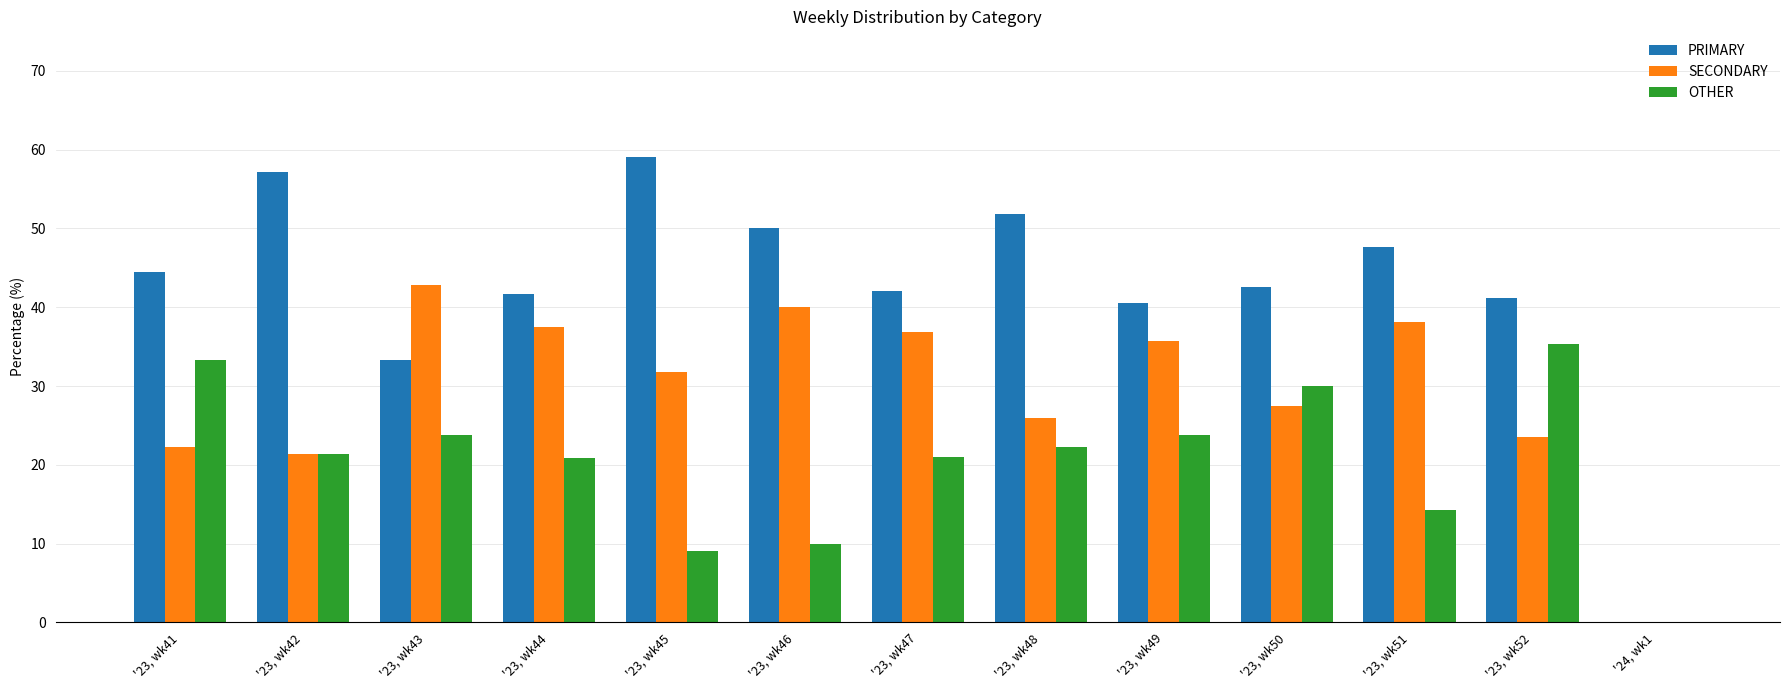

What is the maximum value shown in the chart?

59.1